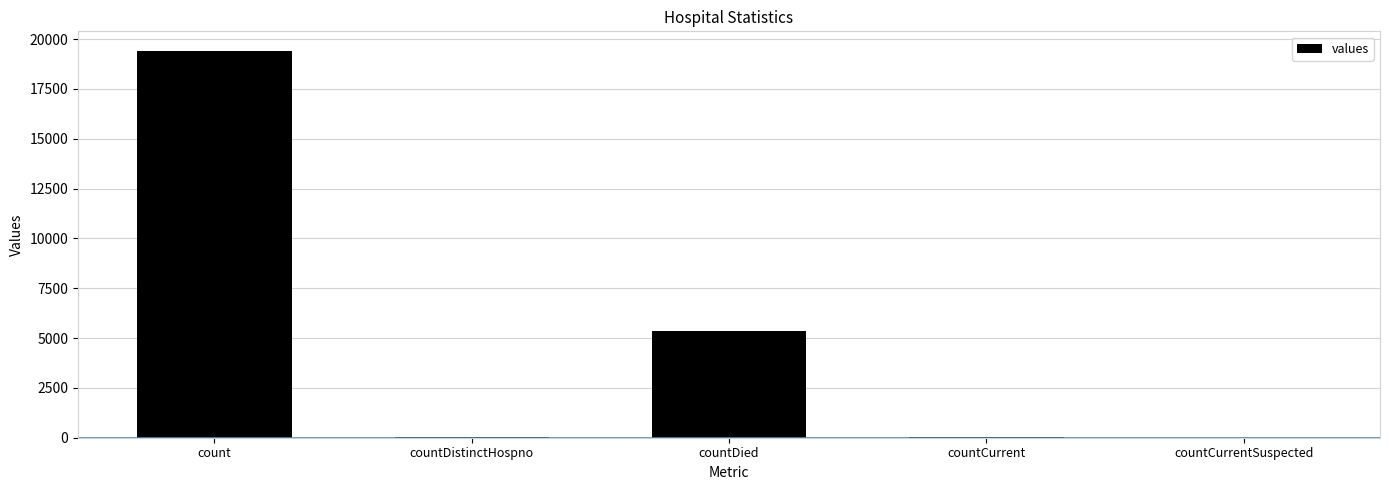

Between count and countCurrentSuspected, which is larger?

count